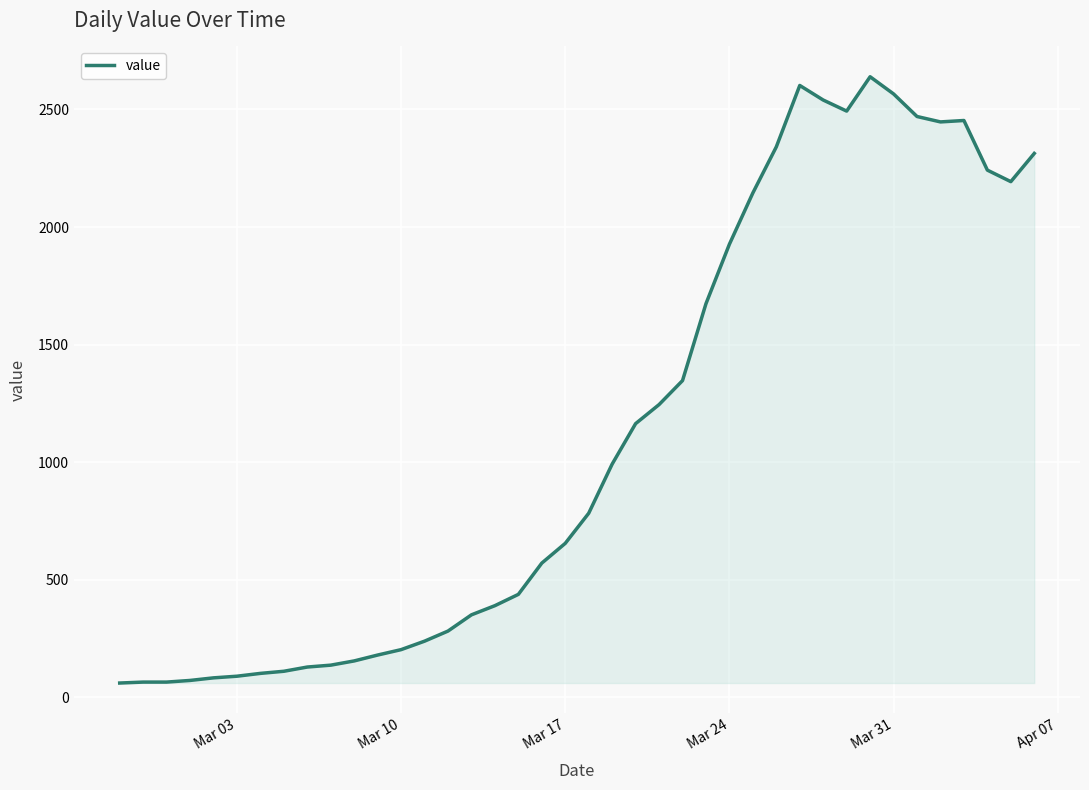

How many lines are shown in the chart?

1